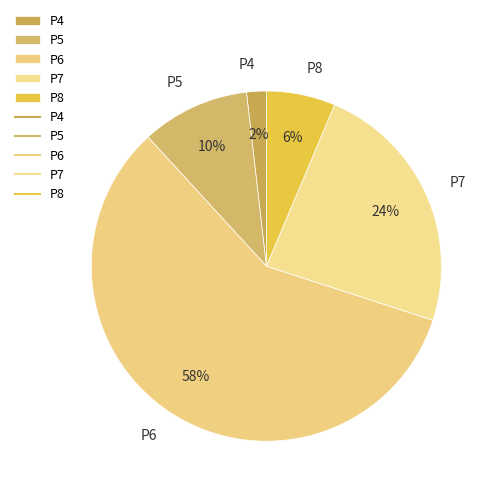

Which slice is the largest?

P6